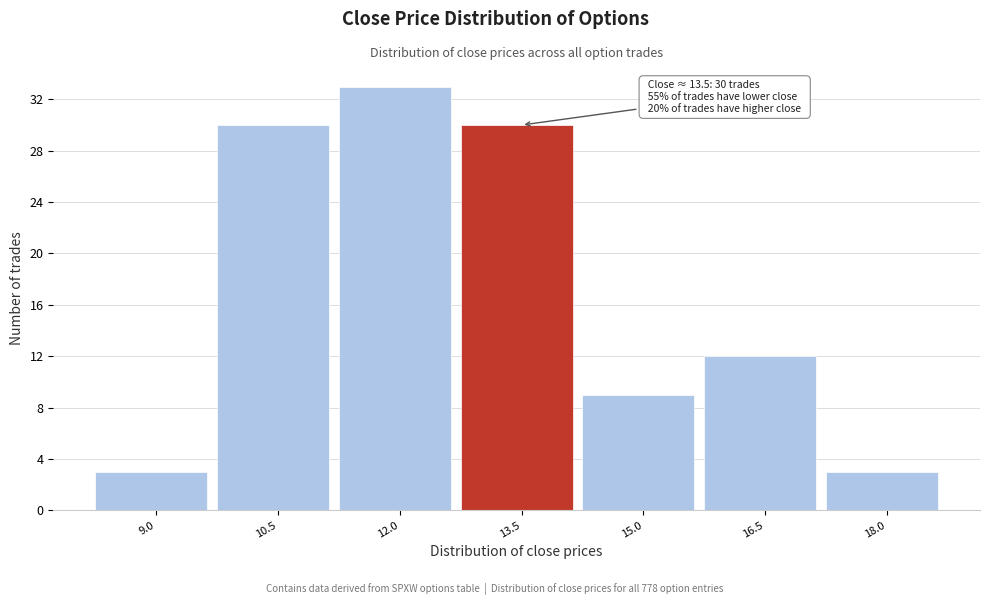

Reading right to left, extract all data points from this chart.

3	12	9	30	33	30	3